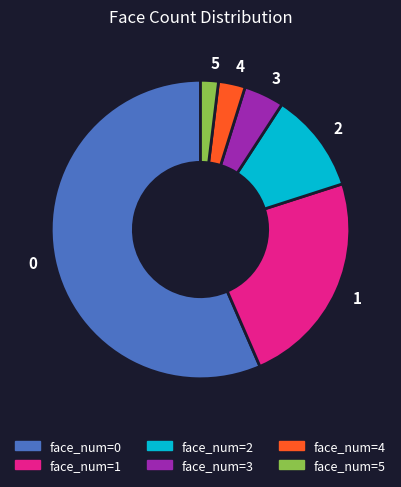

What is the smallest slice in the pie chart?

5